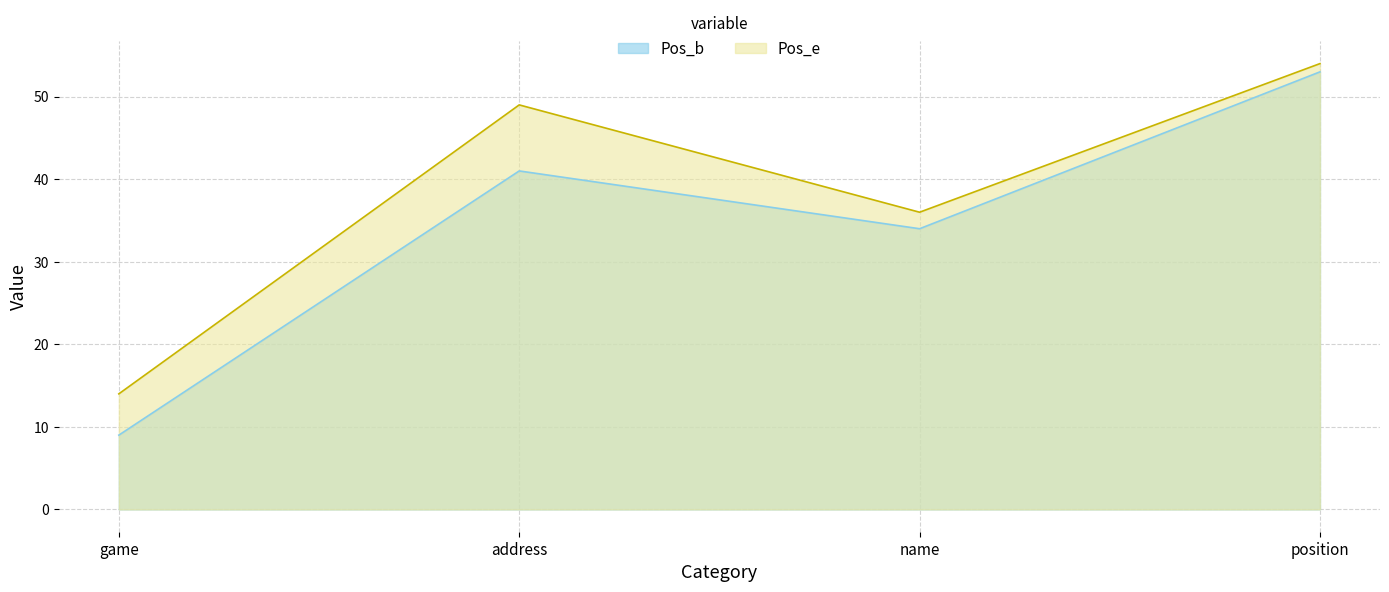

How many lines are shown in the chart?

2